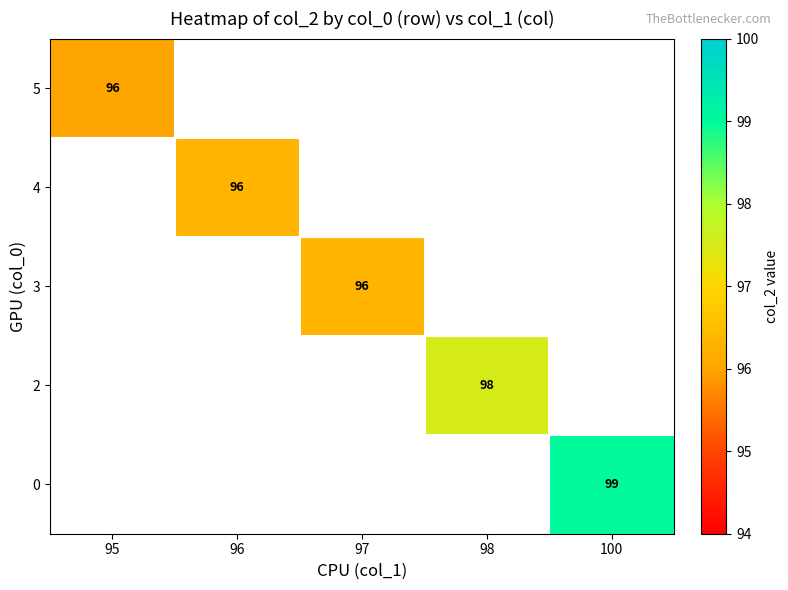

True or false: 2 has a value of 98 at 98.

True